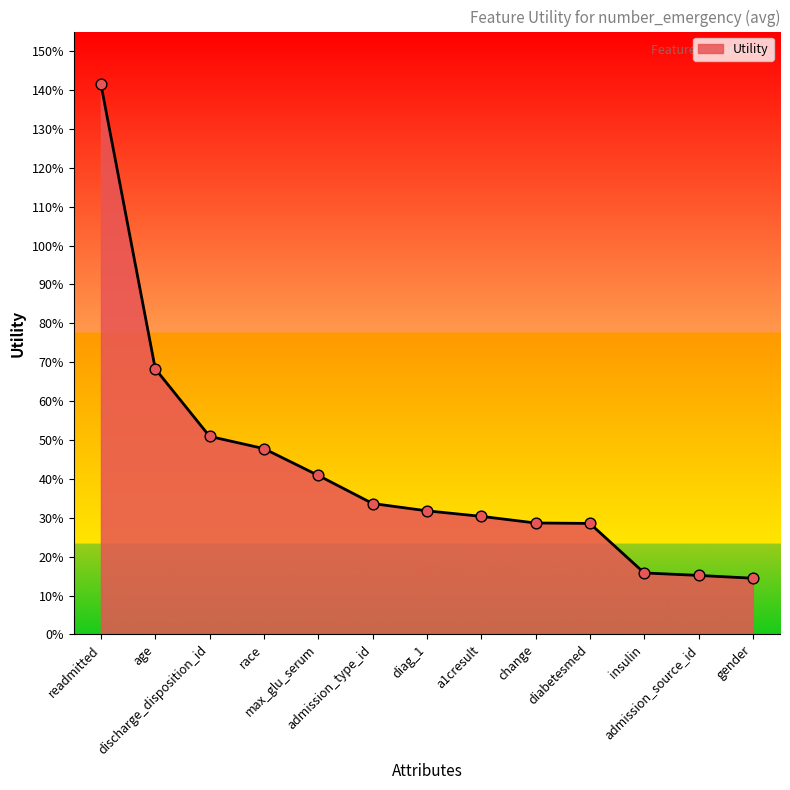

Between change and readmitted, which is larger?

readmitted